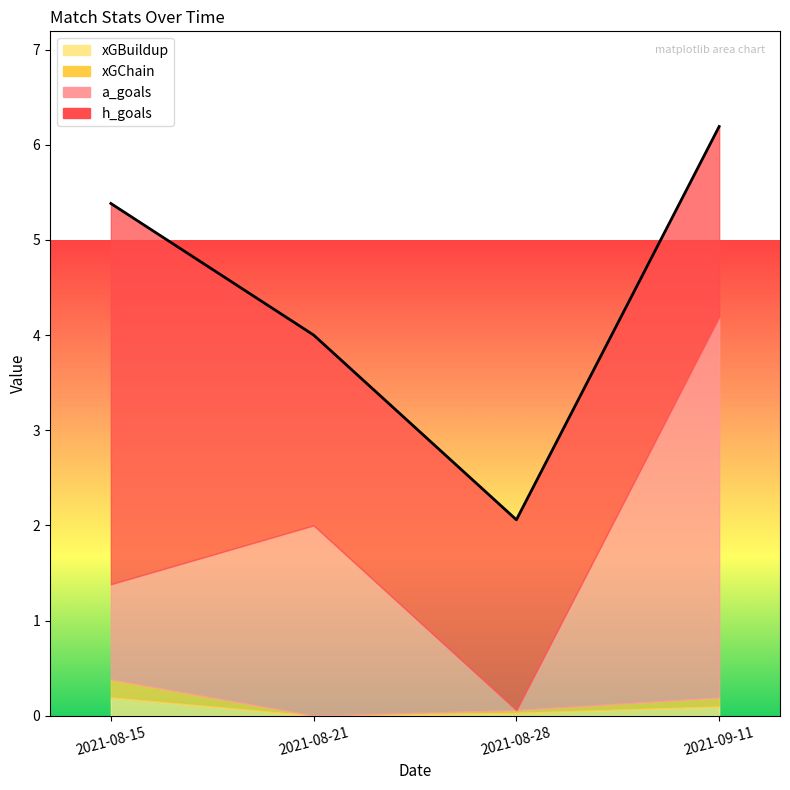

At which category does the chart reach its minimum across all series?

2021-08-28